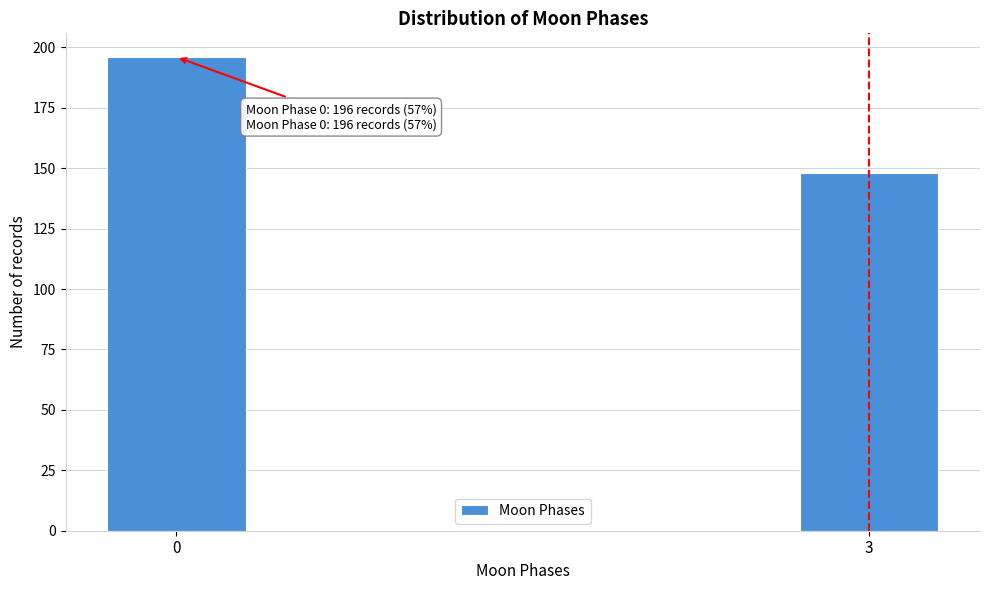

Reading left to right, list all the values displayed in this chart.

196	148